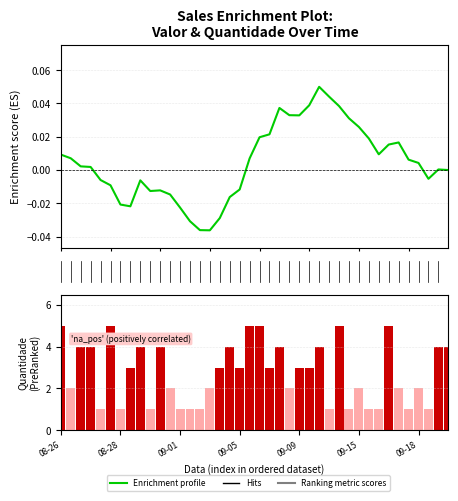

The Quantidade series shows 2.0 at 30. True or false?

True